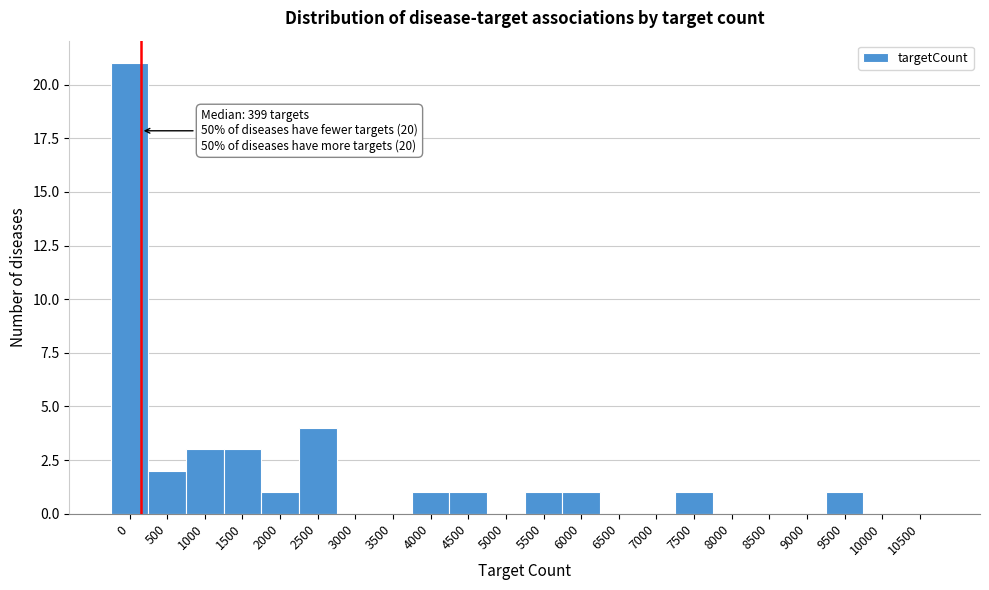

Reading left to right, extract all data points from this chart.

0=21	500=2	1000=3	1500=3	2000=1	2500=4	3000=0	3500=0	4000=1	4500=1	5000=0	5500=1	6000=1	6500=0	7000=0	7500=1	8000=0	8500=0	9000=0	9500=1	10000=0	10500=0